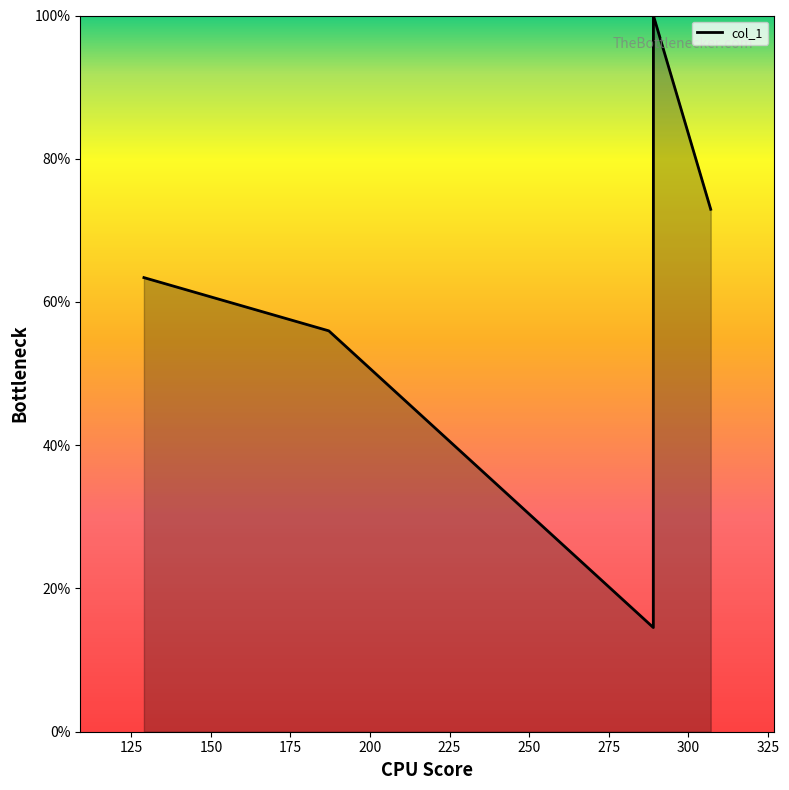

Does the chart have visible grid lines?

No